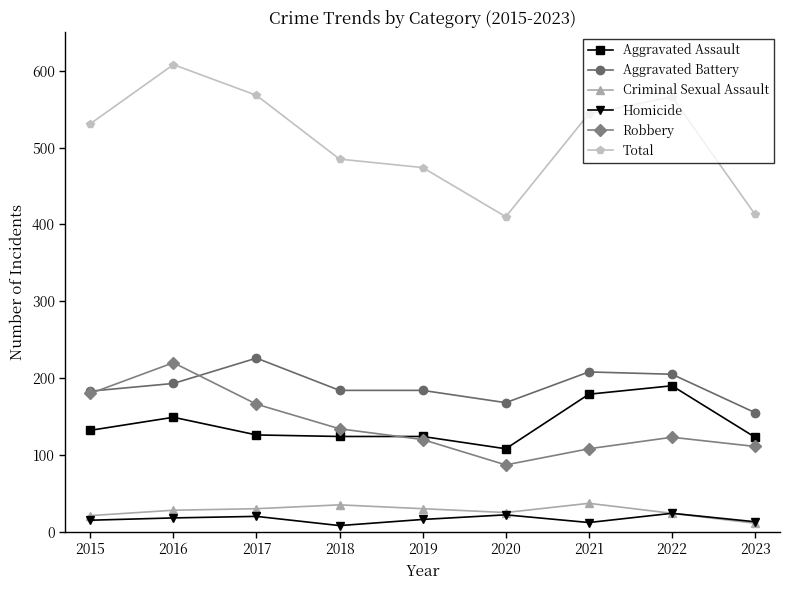

True or false: Criminal Sexual Assault and Total intersect in this chart.

False